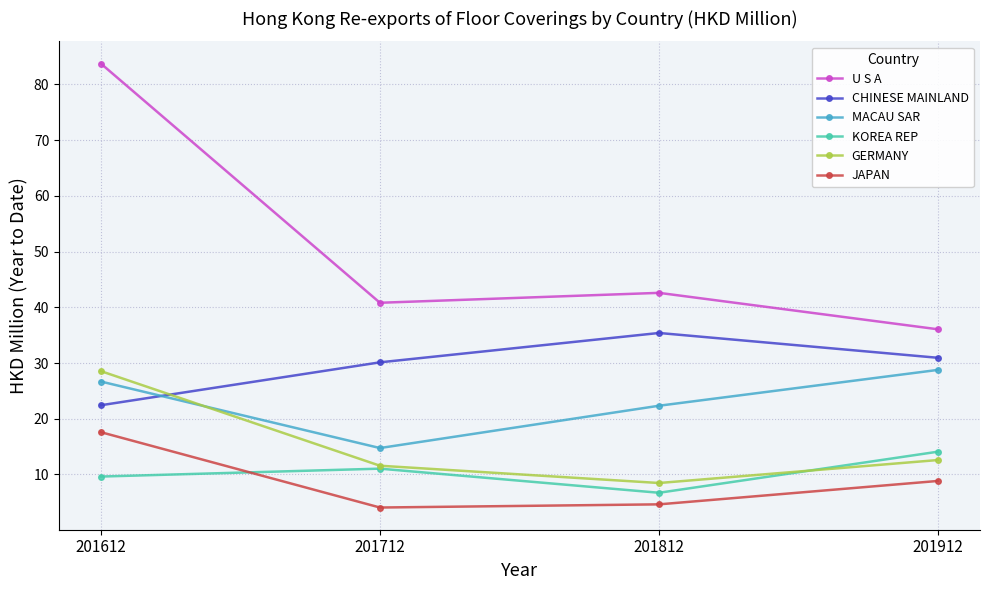

Which series ends up on top after the final intersection of MACAU SAR and GERMANY?

MACAU SAR